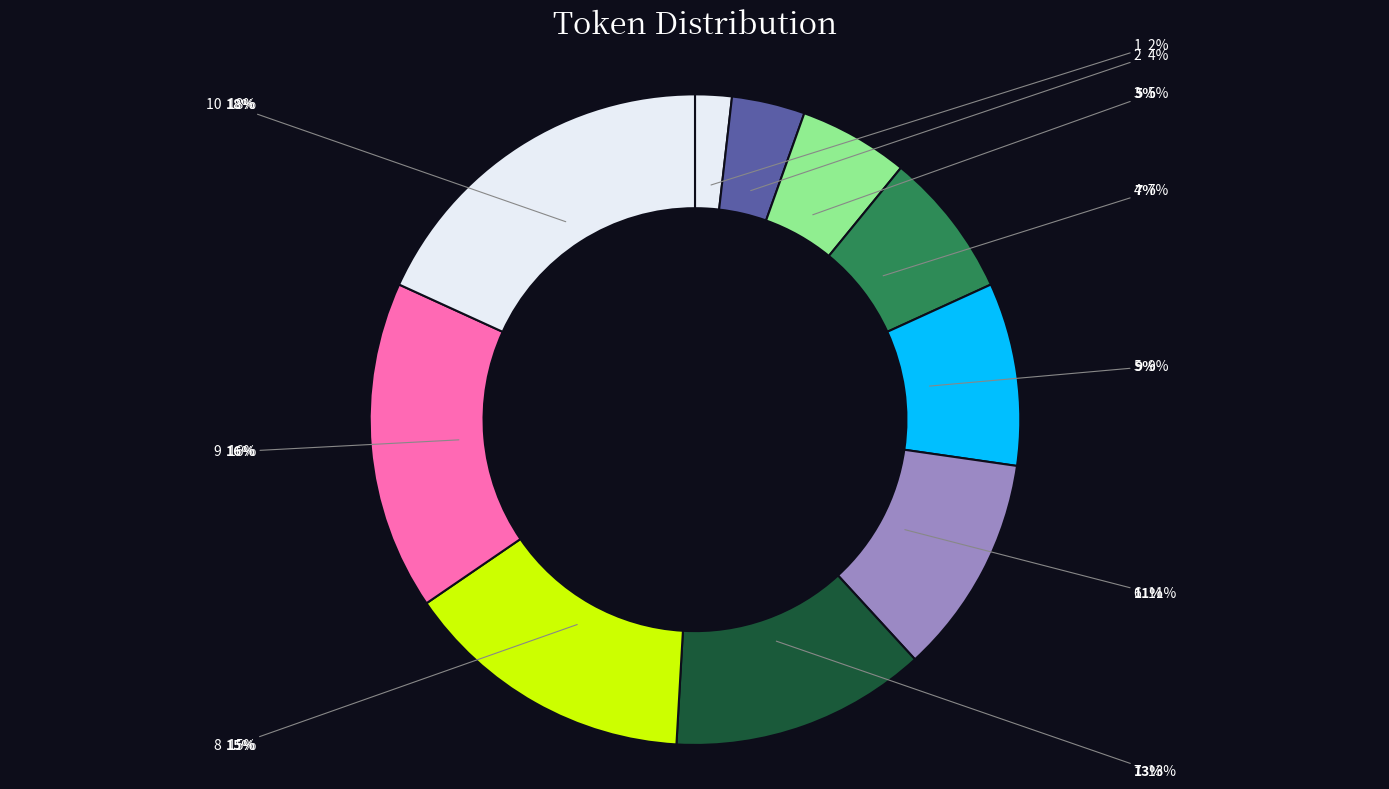

How many slices are in this pie chart?

10